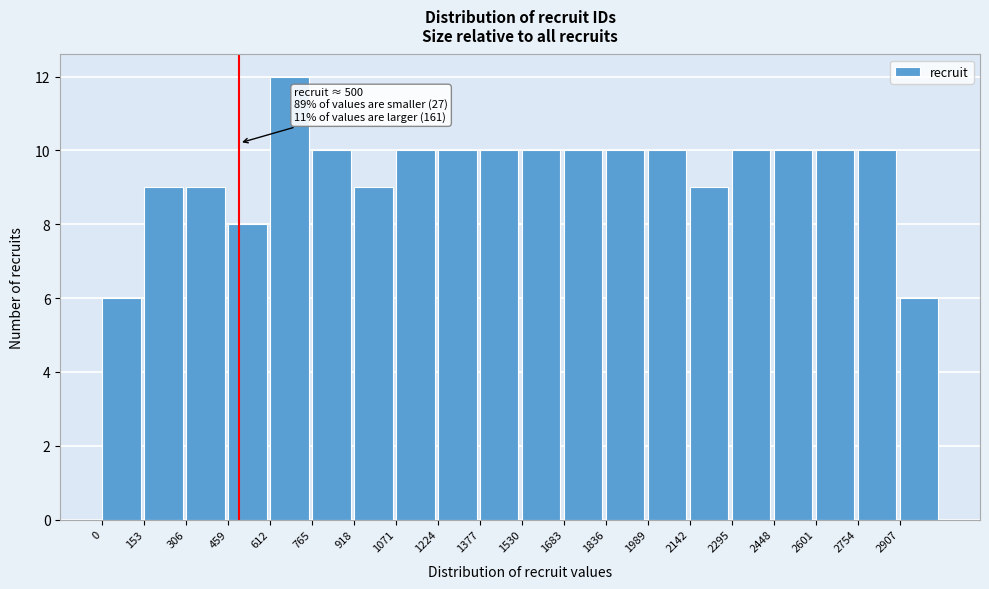

Which range on the x-axis has the tallest bar?

620 to 760